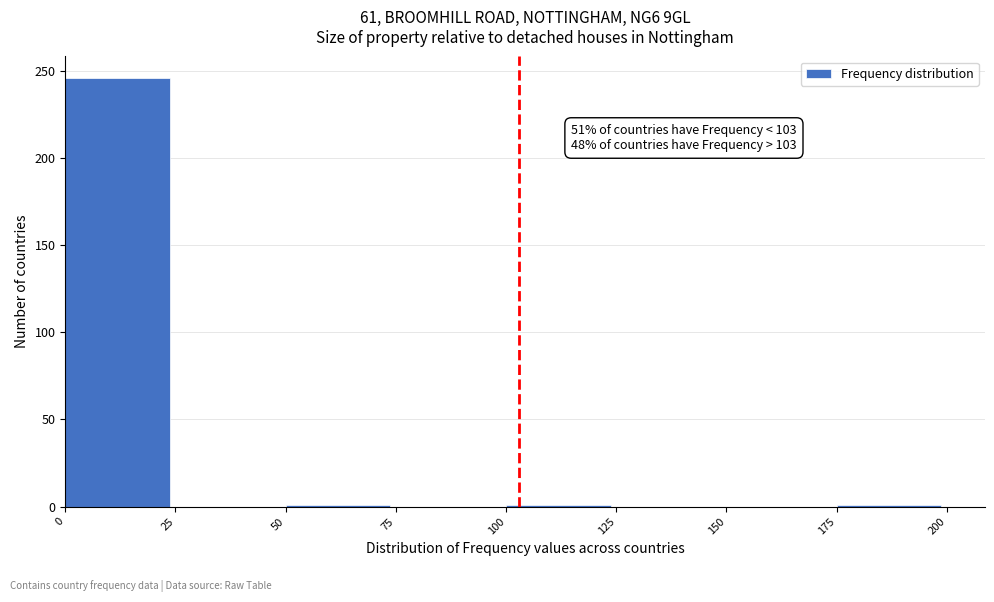

Over which range of the x-axis is the bar tallest?

0 to 25